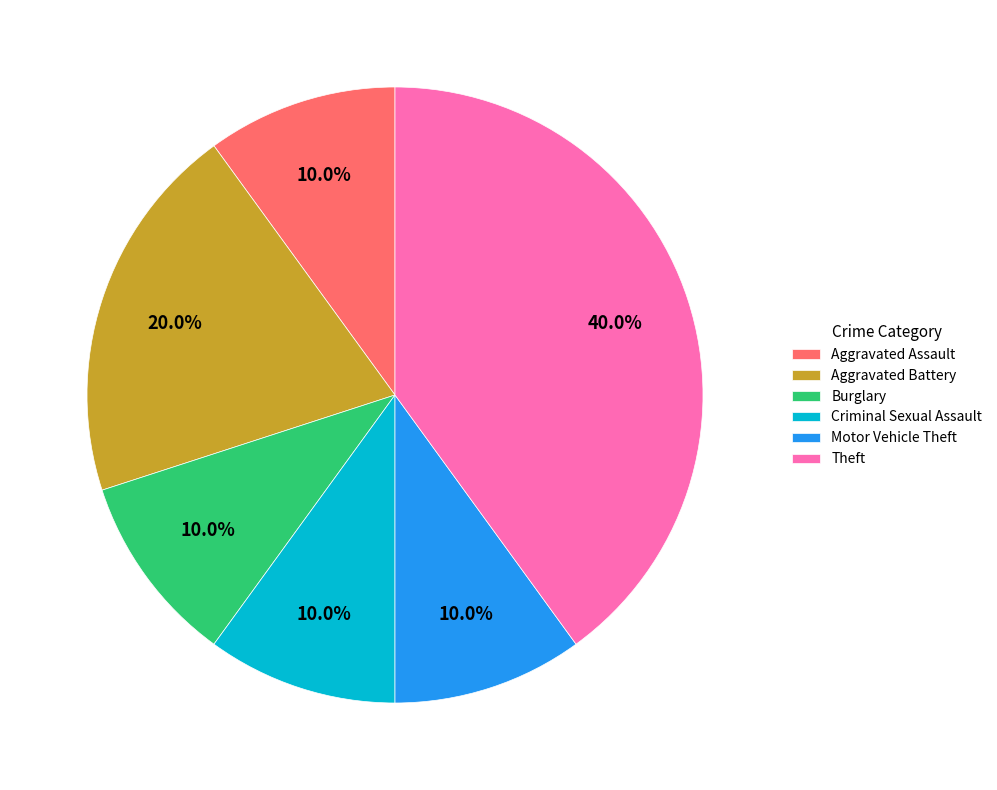

Does Aggravated Assault represent more than half of the total?

No